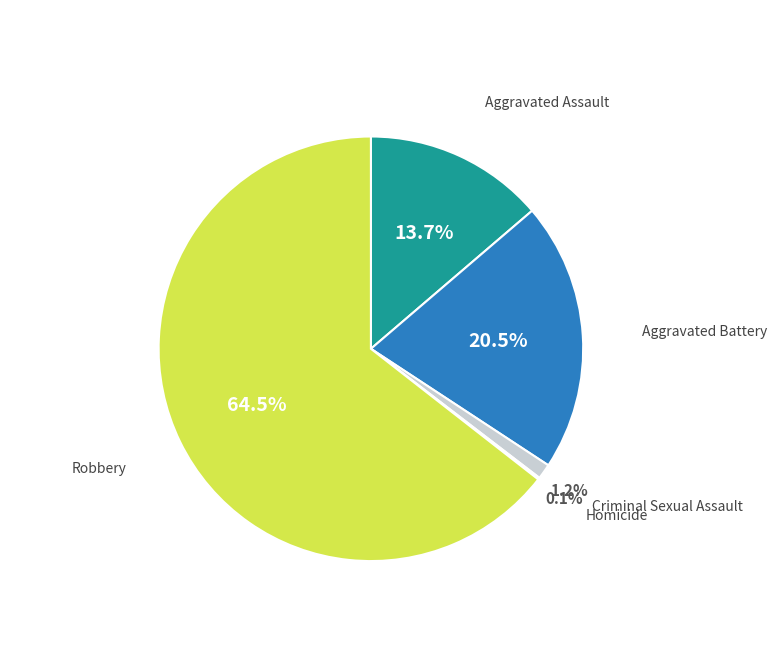

Is there a majority slice in this chart?

Yes